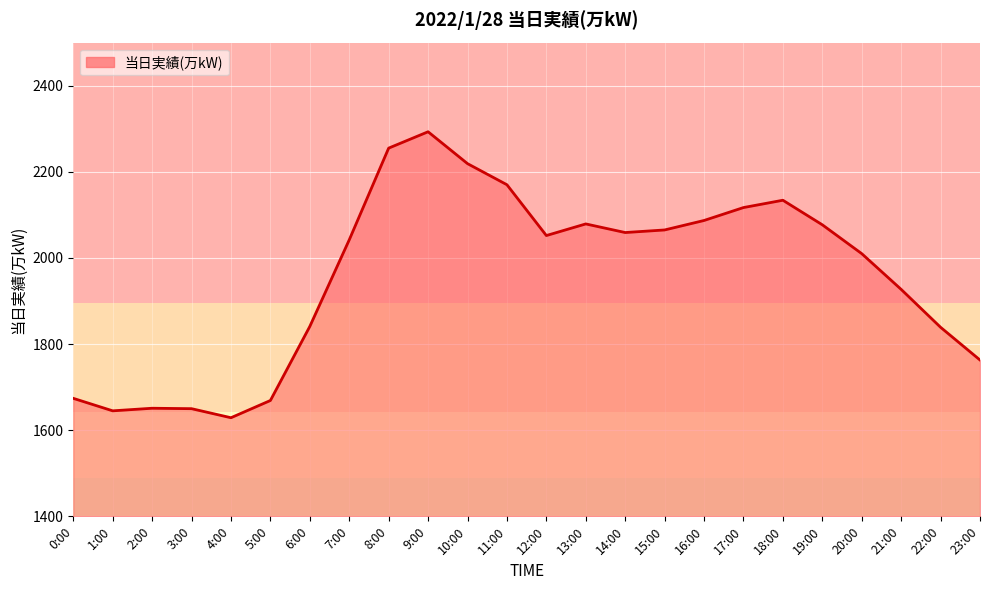

At which label does the data first exceed 2052?

8:00